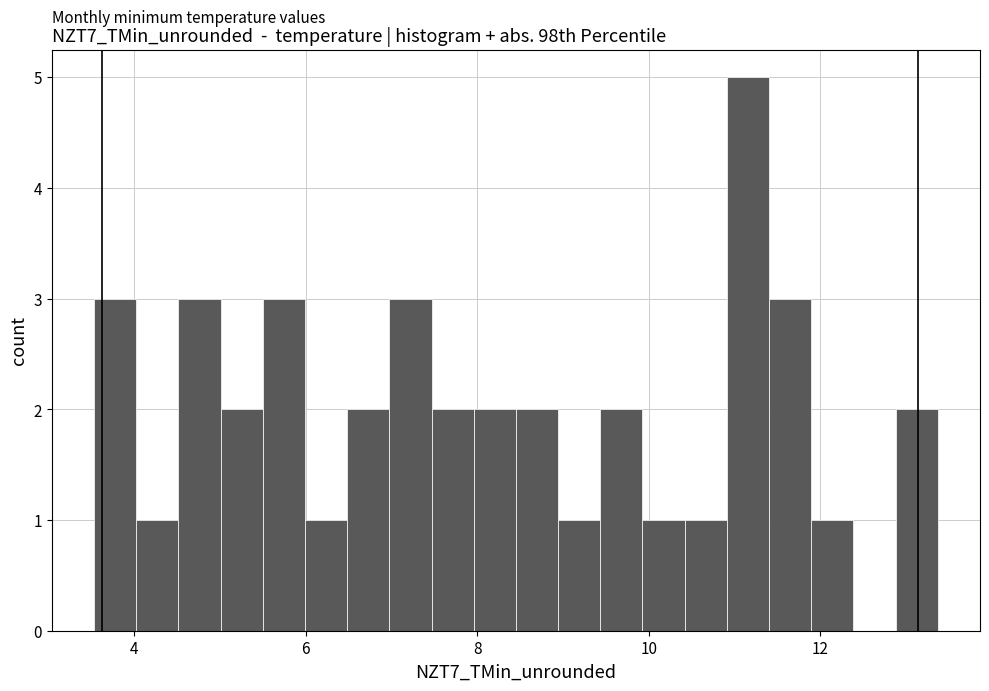

Around what value on the x-axis is the tallest bar? Give the approximate position of its centre, as read against the axis.

11.2